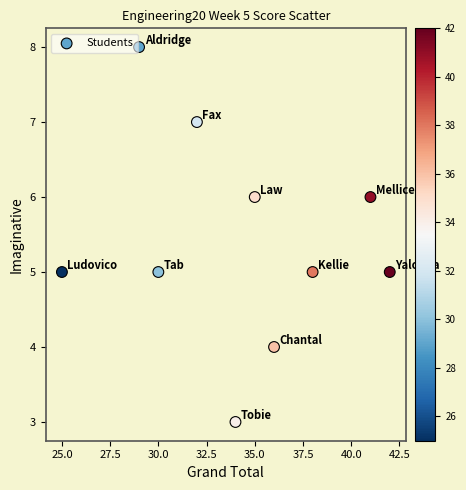

What is the range of Y values (max minus min)?

5